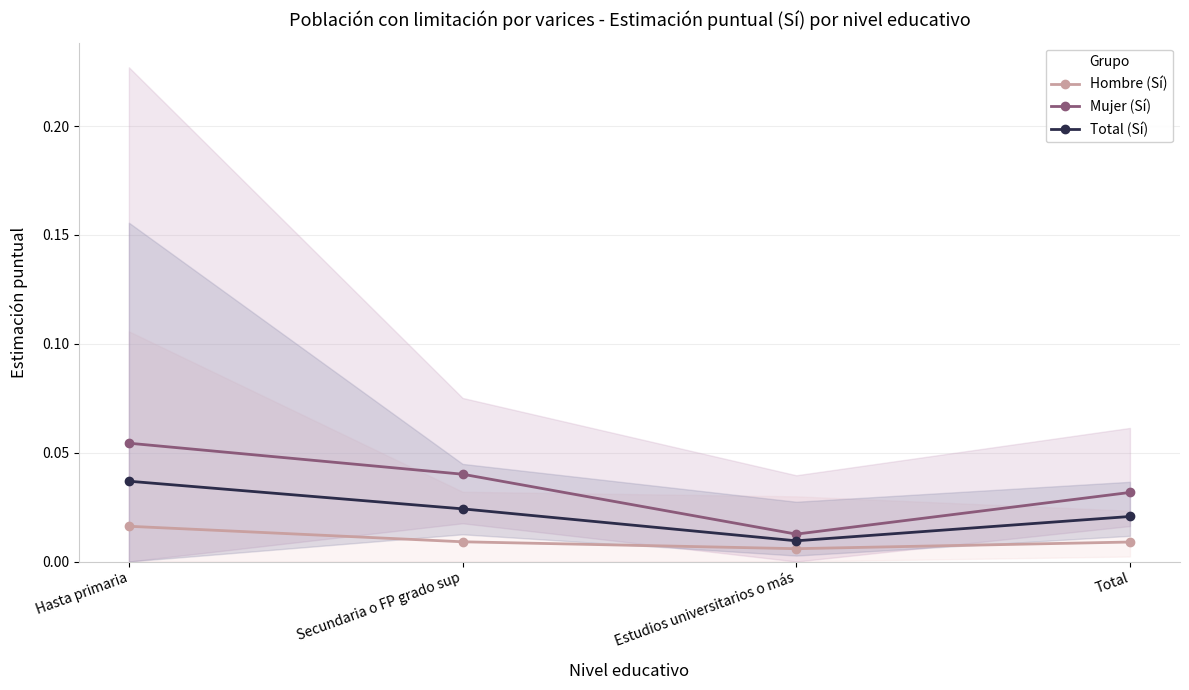

Count the Hombre (Sí) values in the range 0 to 1.

4